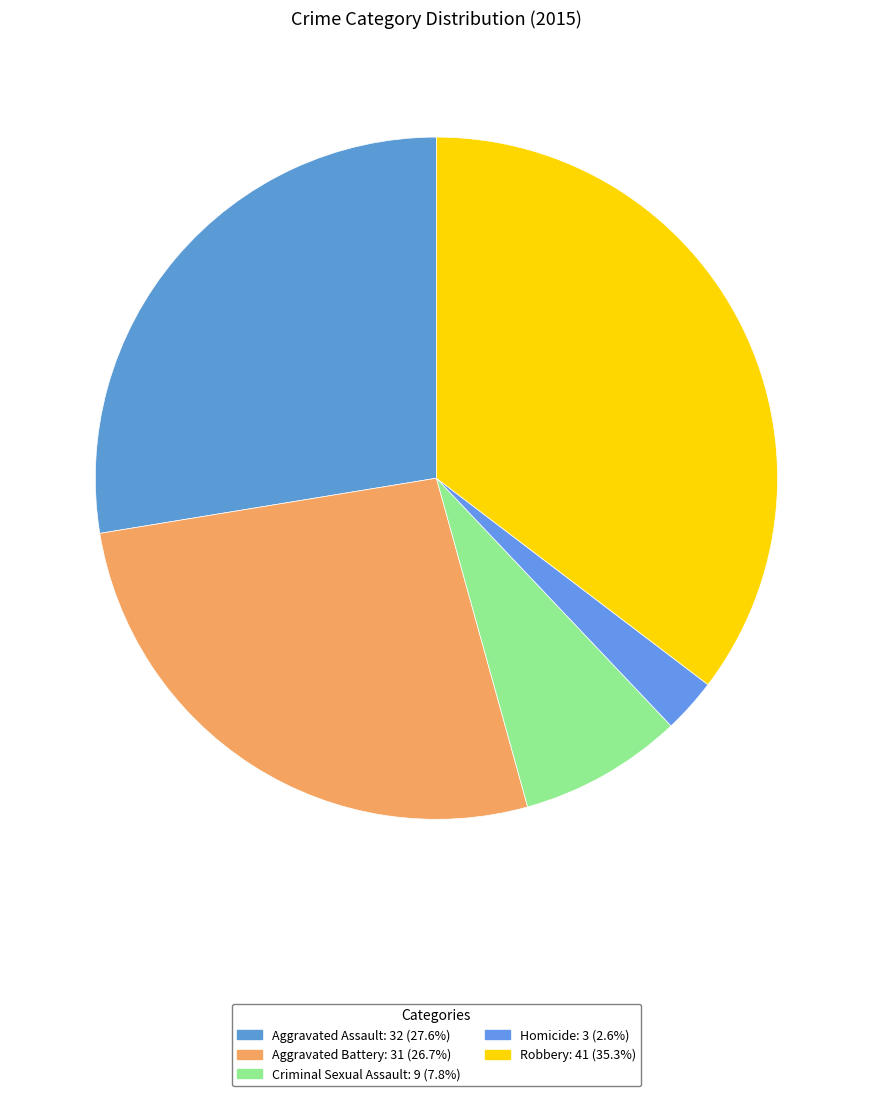

Which category has the smallest portion of the pie?

Homicide